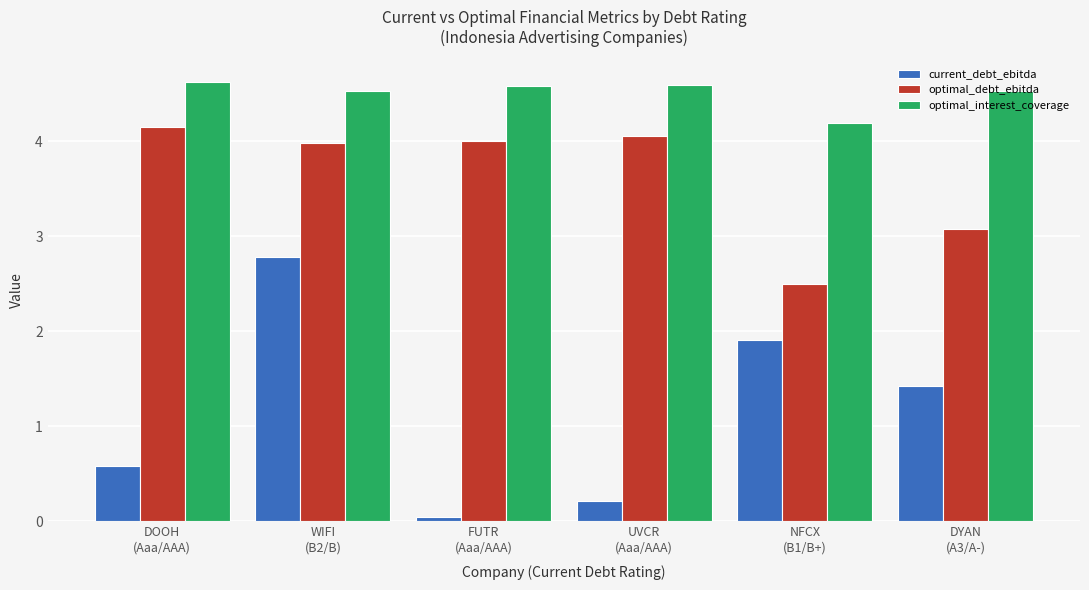

What is the maximum value shown in the chart?

4.6